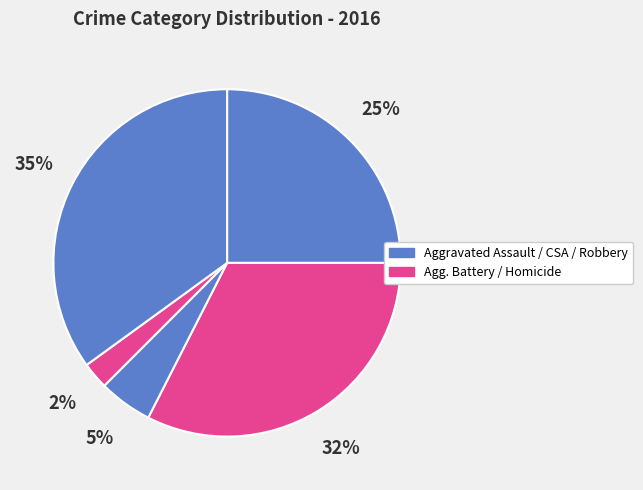

How many slices are in this pie chart?

5